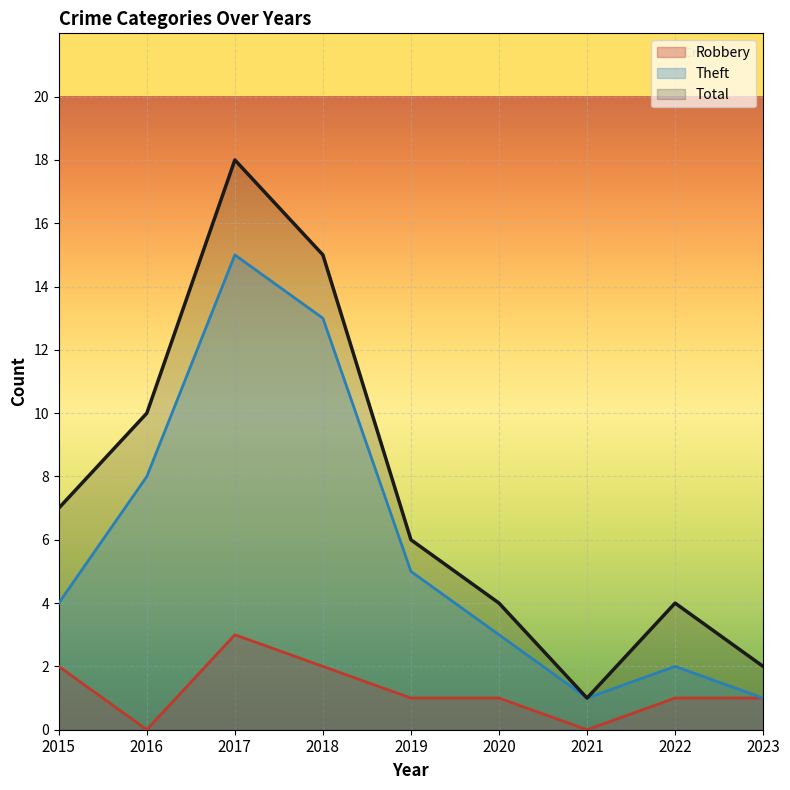

Where is the first local maximum for Total?

2017